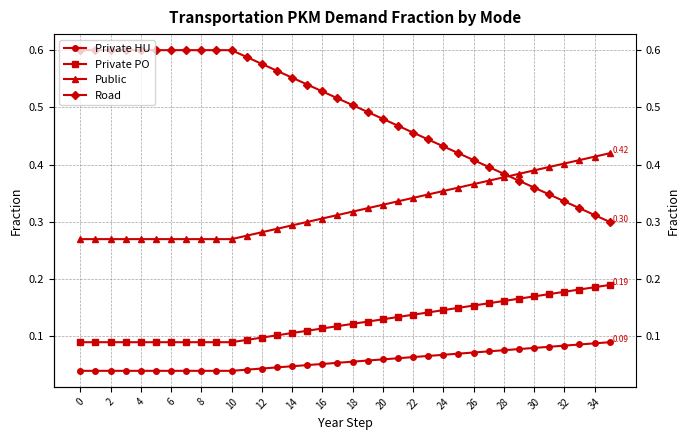

Which category has the highest value in the Private HU series?

35